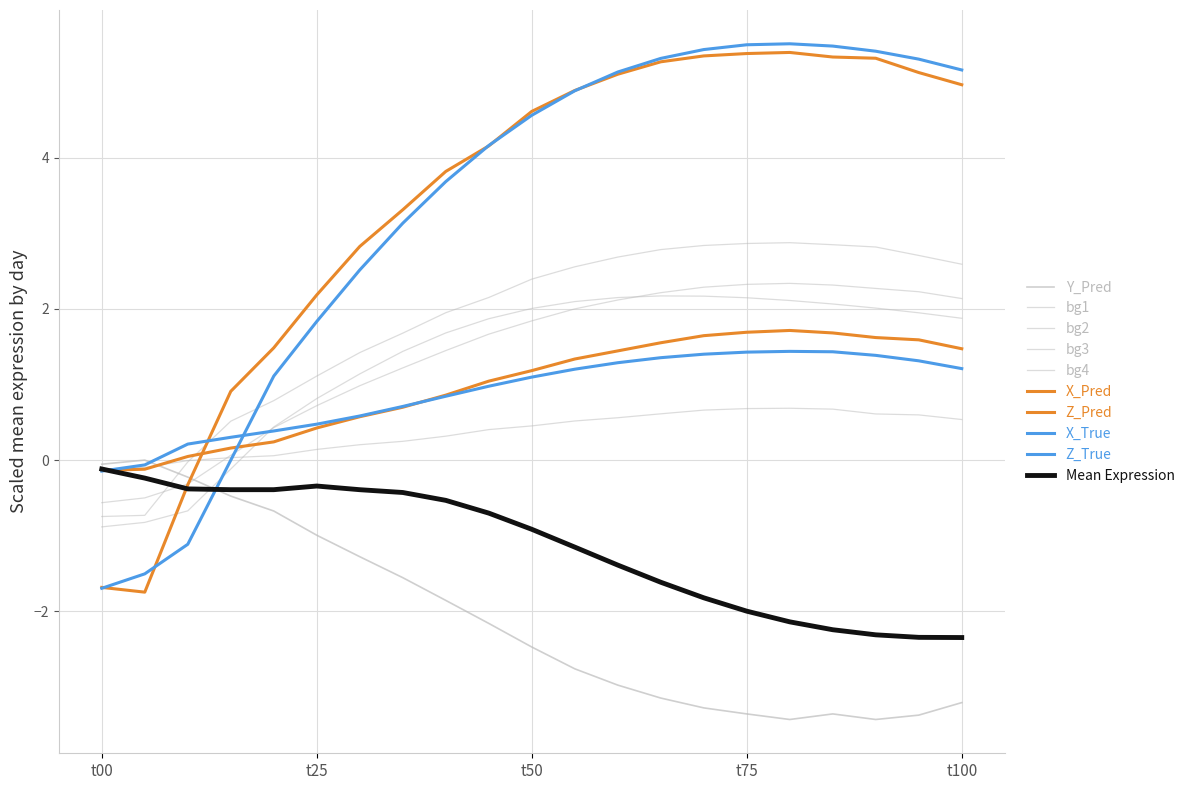

Between which two adjacent categories do Y_Pred and X_True first intersect?

10 and 15